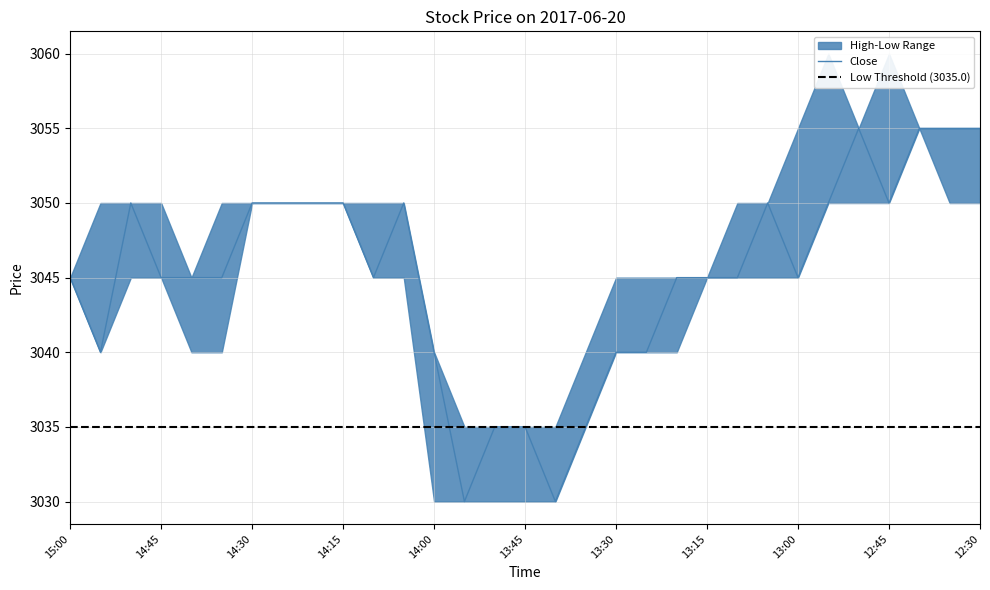

What is the spread (max minus min) of values at 13:35?

5